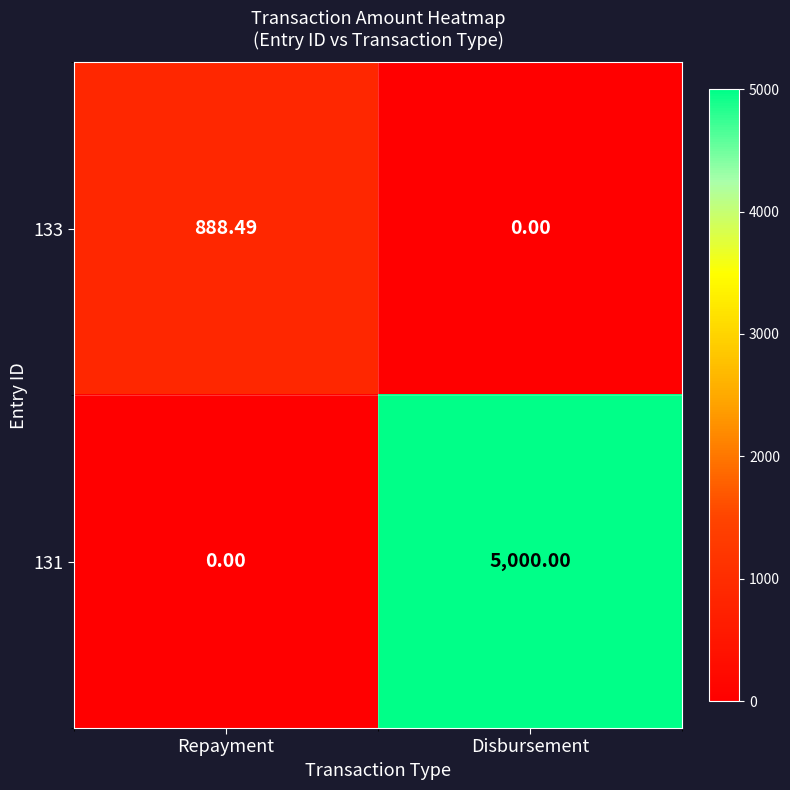

At Repayment, list the series in order from largest to smallest.

133, 131